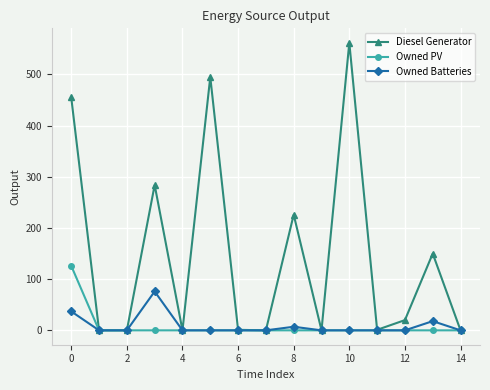

Does the chart have visible grid lines?

Yes